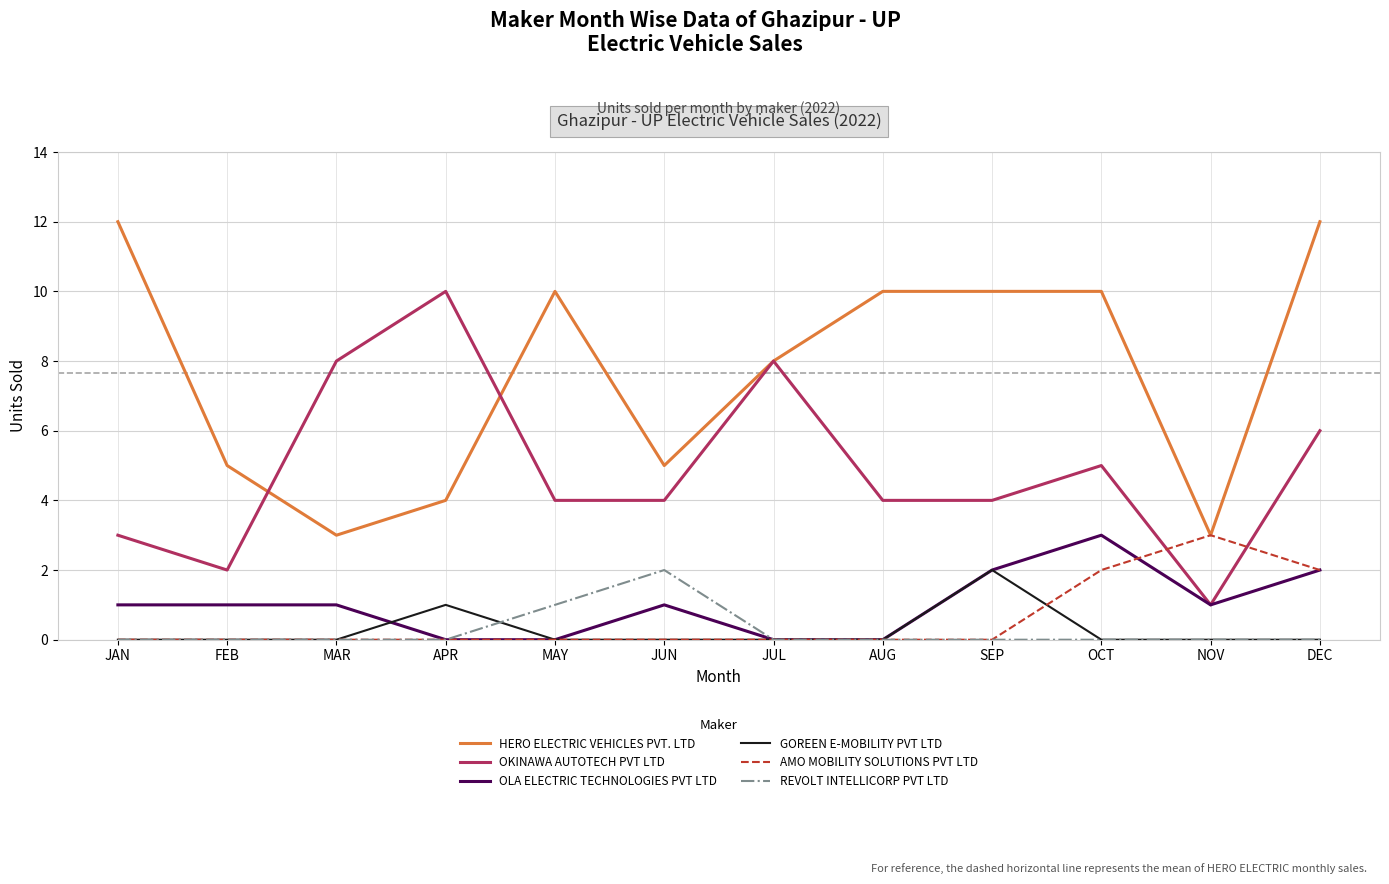

Reading right to left, extract all data points from this chart.

HERO ELECTRIC VEHICLES PVT. LTD: 12	3	10	10	10	8	5	10	4	3	5	12
OKINAWA AUTOTECH PVT LTD: 6	1	5	4	4	8	4	4	10	8	2	3
OLA ELECTRIC TECHNOLOGIES PVT LTD: 2	1	3	2	0	0	1	0	0	1	1	1
GOREEN E-MOBILITY PVT LTD: 0	0	0	2	0	0	0	0	1	0	0	0
AMO MOBILITY SOLUTIONS PVT LTD: 2	3	2	0	0	0	0	0	0	0	0	0
REVOLT INTELLICORP PVT LTD: 0	0	0	0	0	0	2	1	0	0	0	0